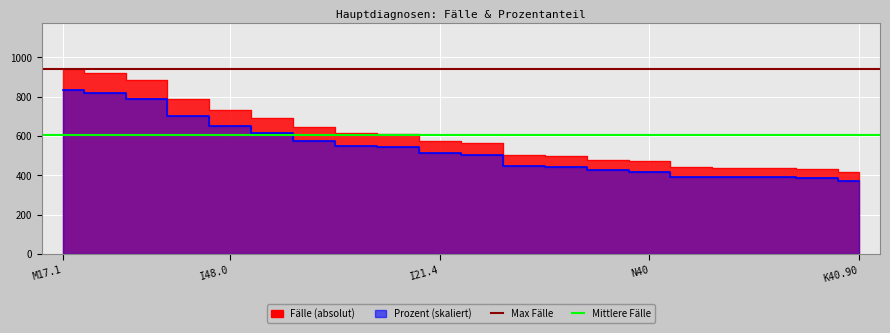

Is it true that Max Fälle equals 939.0 at I48.0?

True